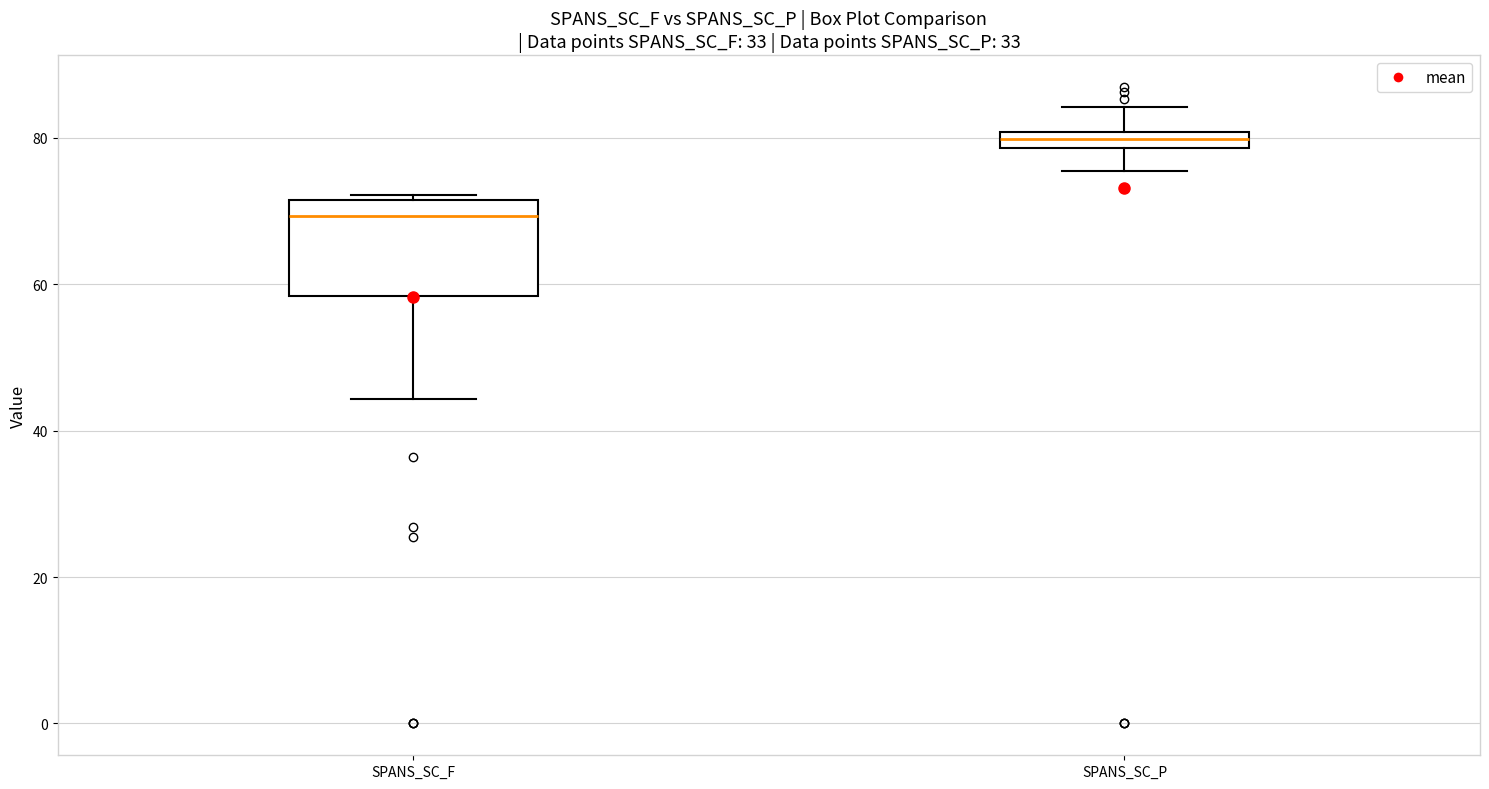

Which box is the tallest, from its lower edge to its upper edge?

SPANS_SC_F